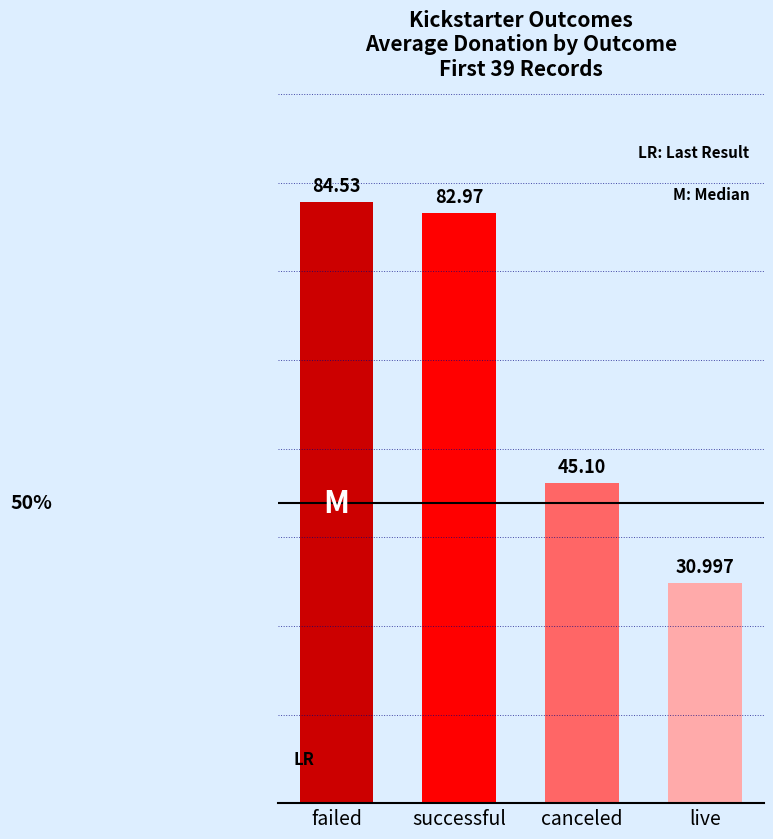

Is it true that the value at canceled is 11.2?

False